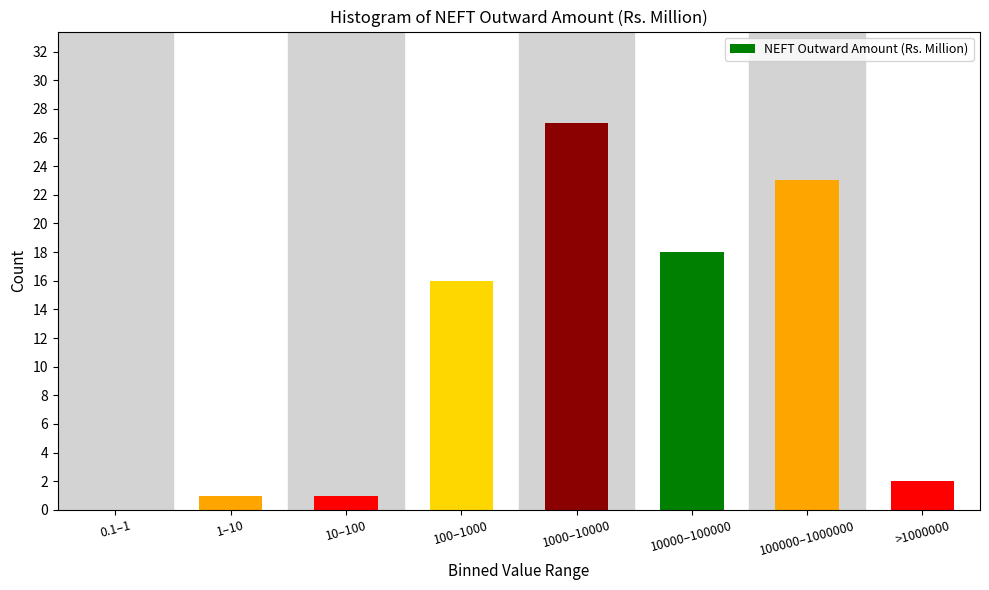

Reading left to right, list all the values displayed in this chart.

0.1–1=0	1–10=1	10–100=1	100–1000=16	1000–10000=27	10000–100000=18	100000–1000000=23	>1000000=2